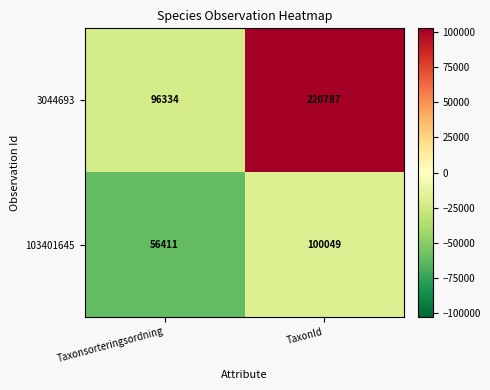

At which label does 103401645 reach its minimum?

Taxonsorteringsordning